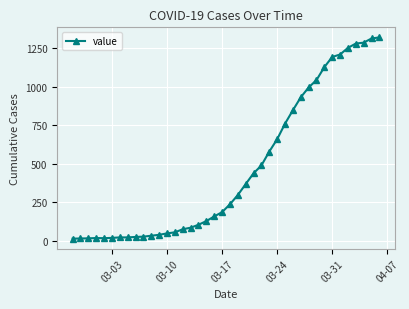

What is the greatest value displayed?

1319